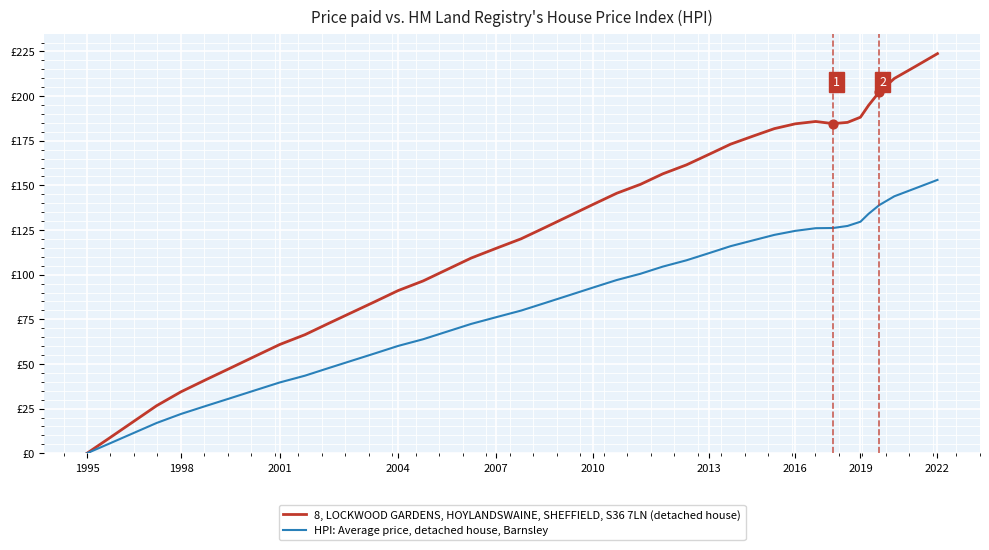

What are all the series names shown in the legend?

8, LOCKWOOD GARDENS, HOYLANDSWAINE, SHEFFIELD, S36 7LN (detached house), HPI: Average price, detached house, Barnsley